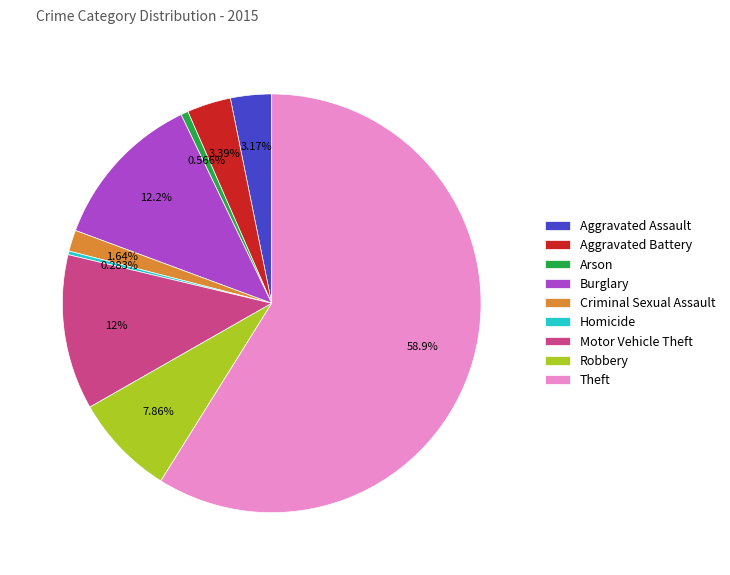

Count the number of slices in the pie.

9